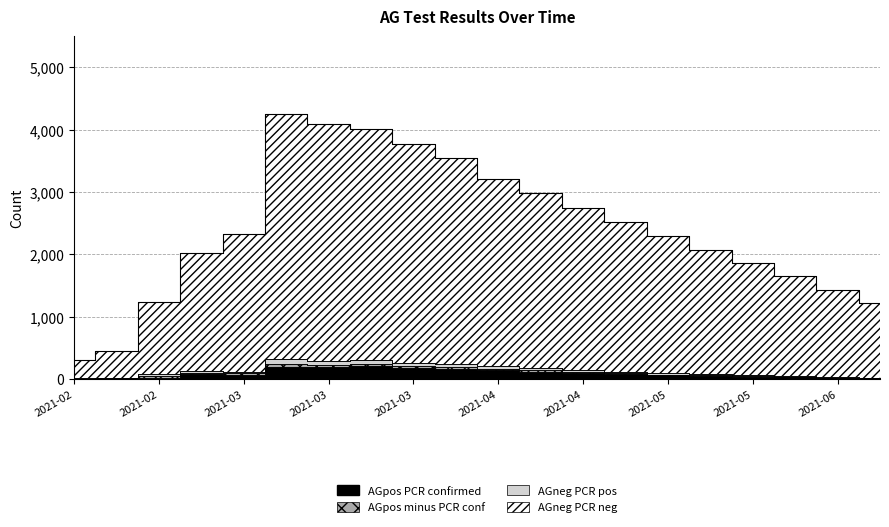

What position from the left is 2021-02-15?

3